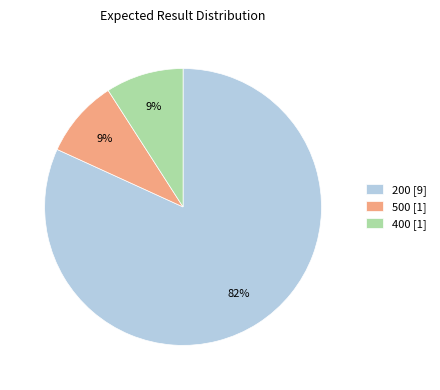

Which has a higher value, 200 [9] or 400 [1]?

200 [9]